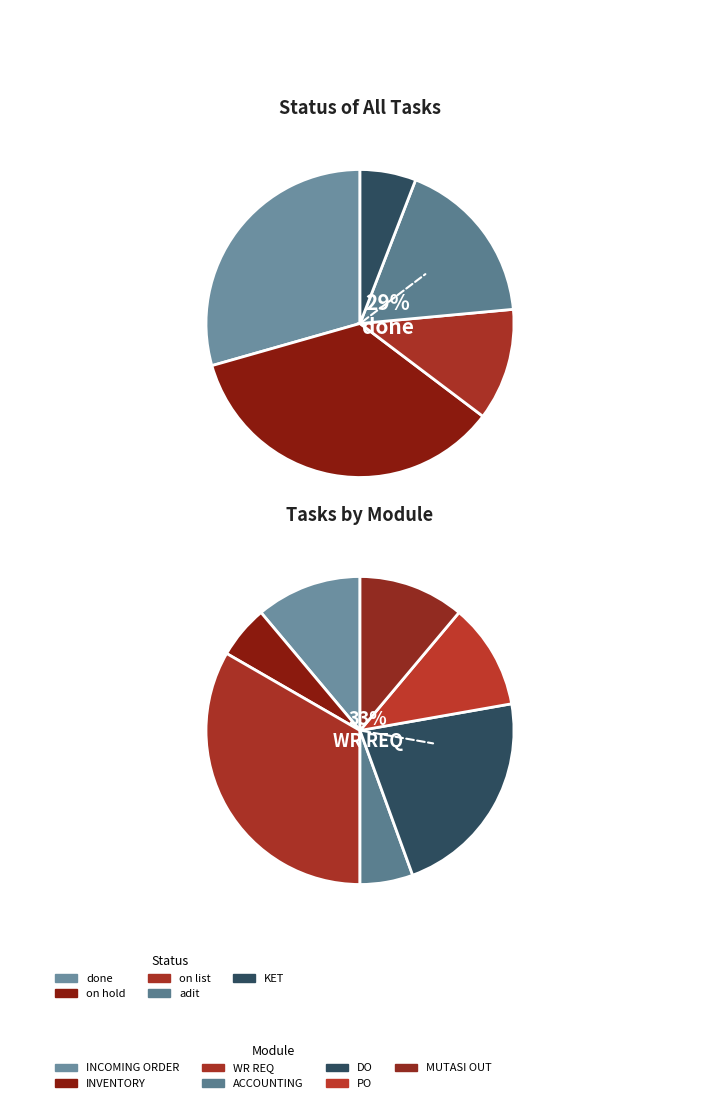

Is it true that adit is 18% of the pie?

True